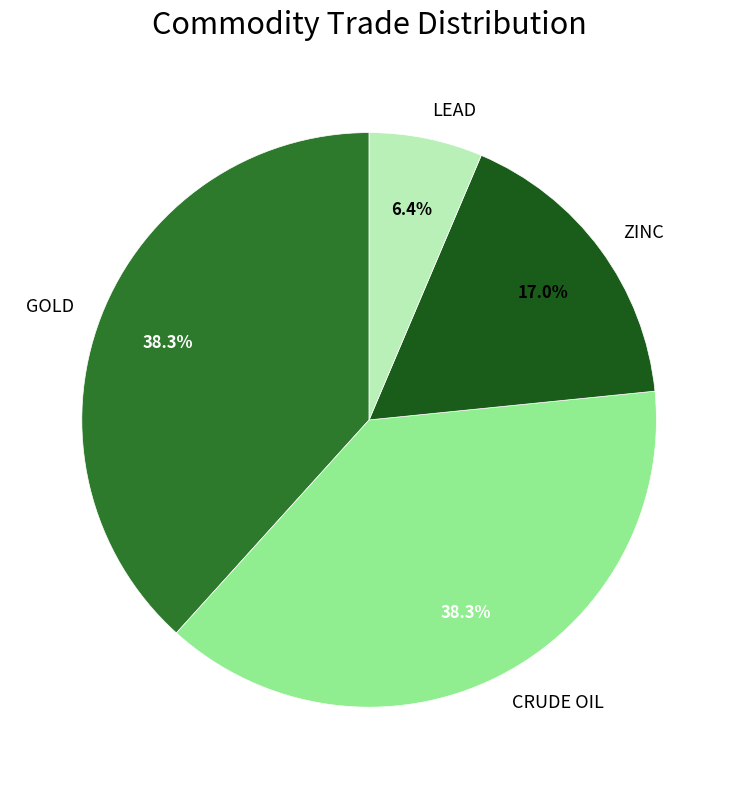

How much of the chart is everything except LEAD?

93.6%